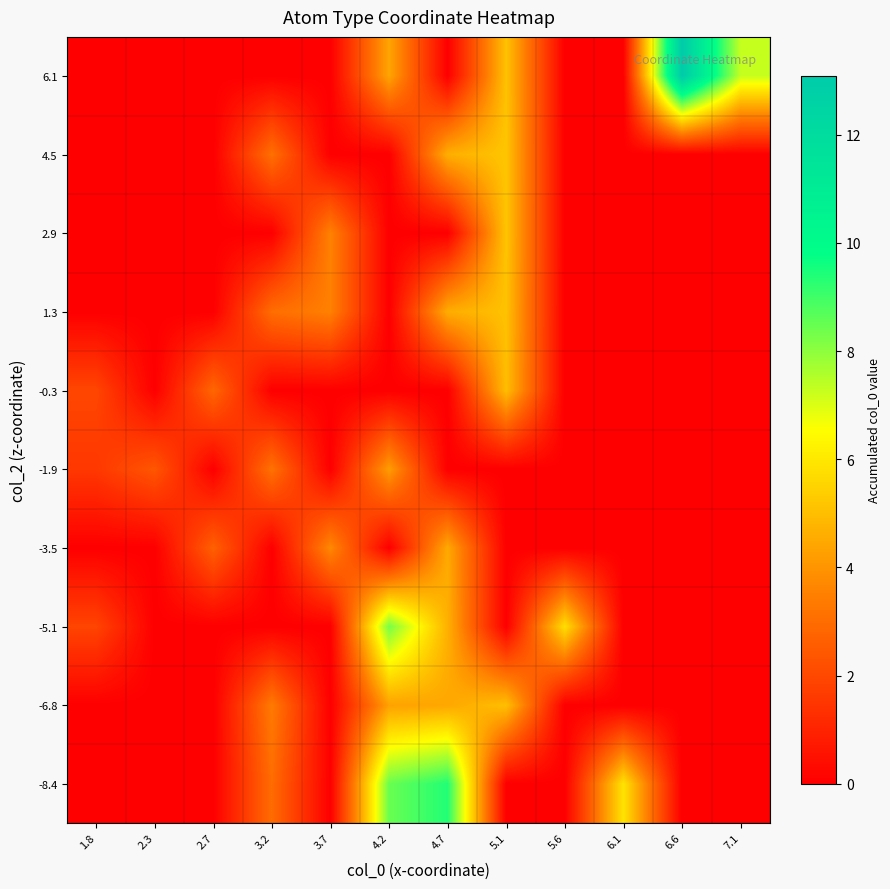

List the series in order of their peak value, lowest first.

-1.9, -3.5, -0.3, -6.8, 1.3, 2.9, 4.5, -5.1, -8.4, 6.1